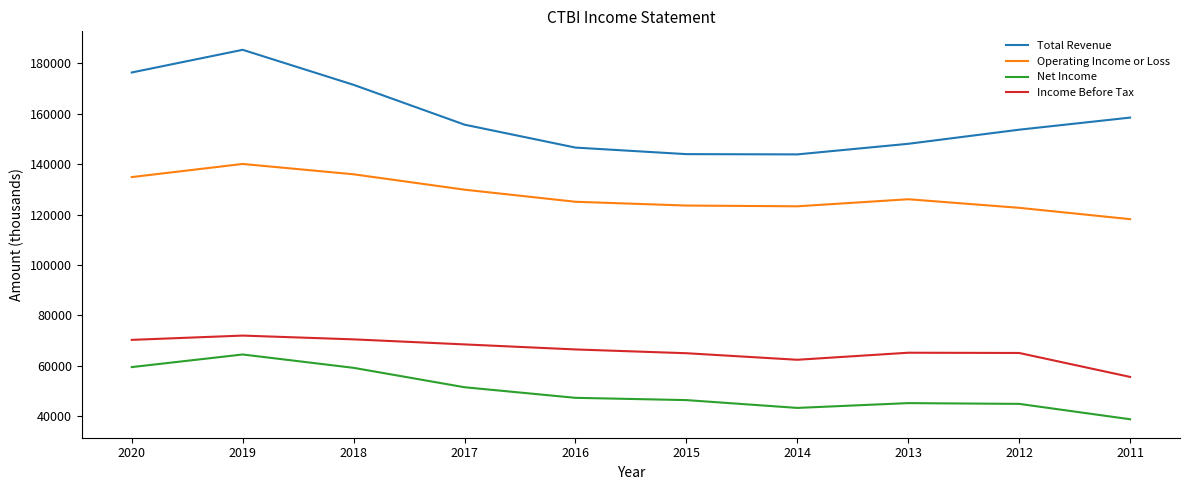

Which label corresponds to the largest value in the chart?

2019